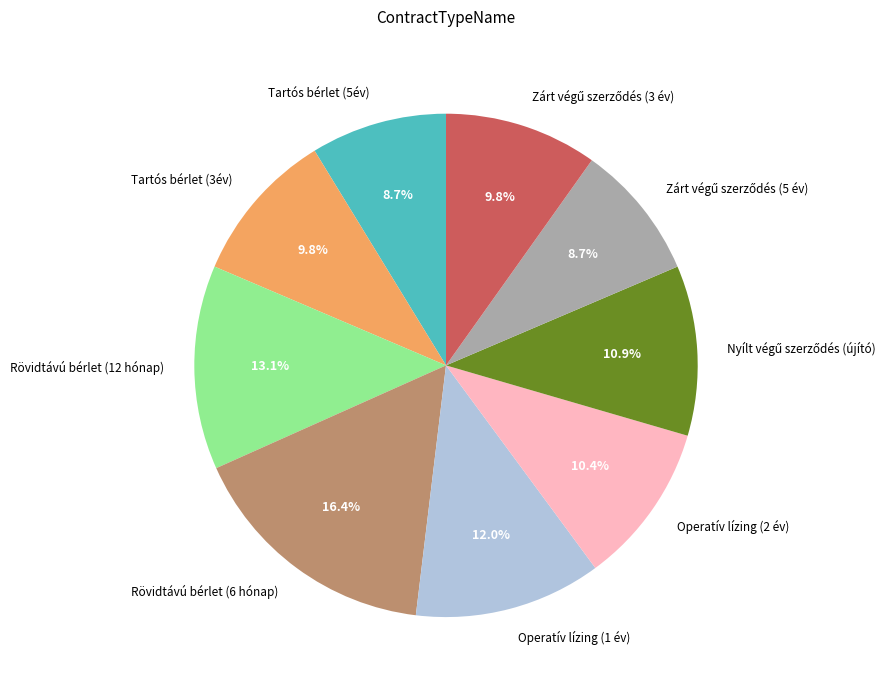

Count the number of slices in the pie.

9